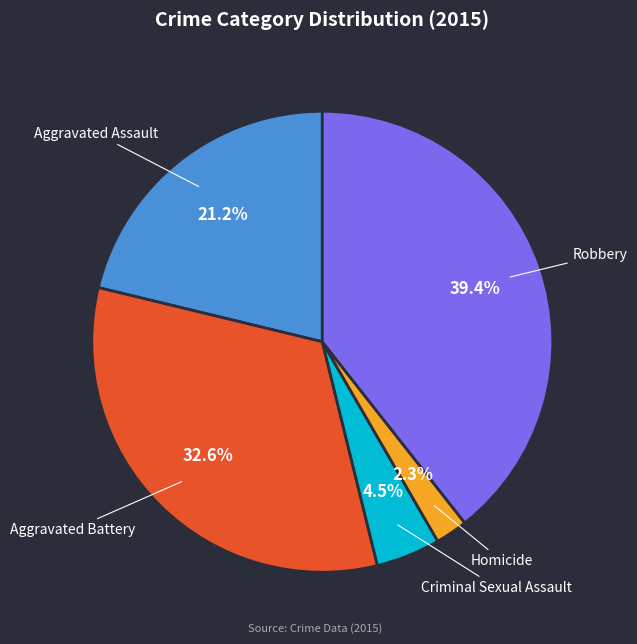

How many slices are in this pie chart?

5